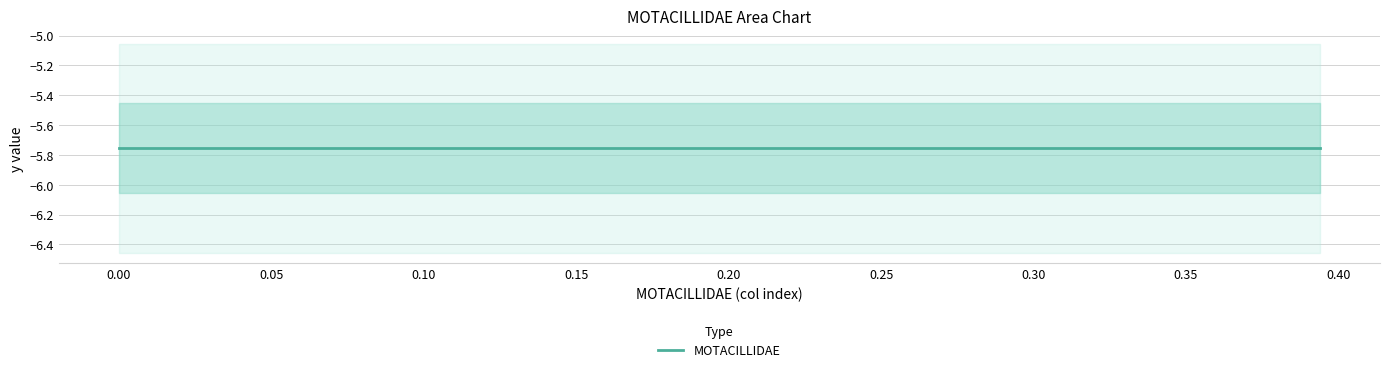

Is the value of MOTACILLIDAE at 29 greater than the value of x at 15?

No